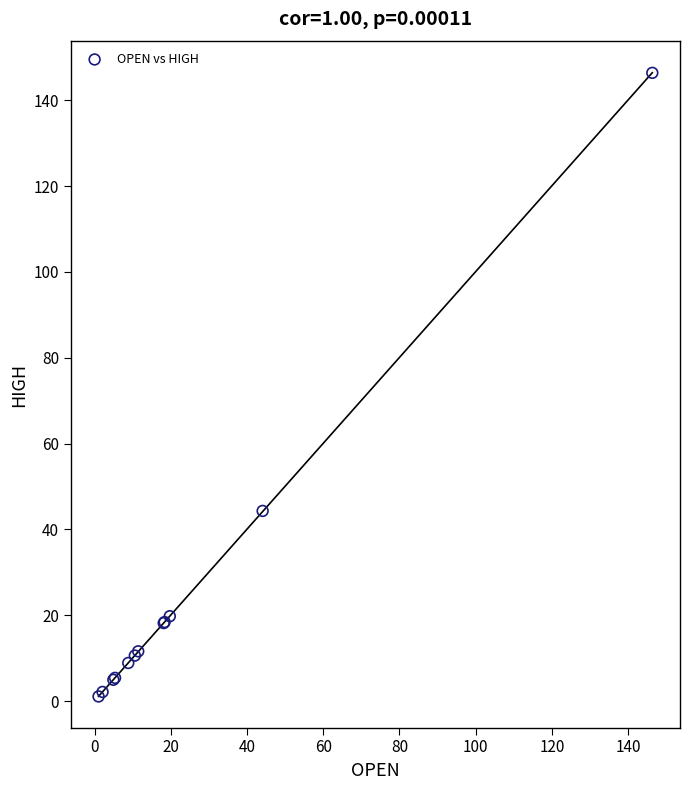

What Y value in the scatter plot is closest to 73?

44.3